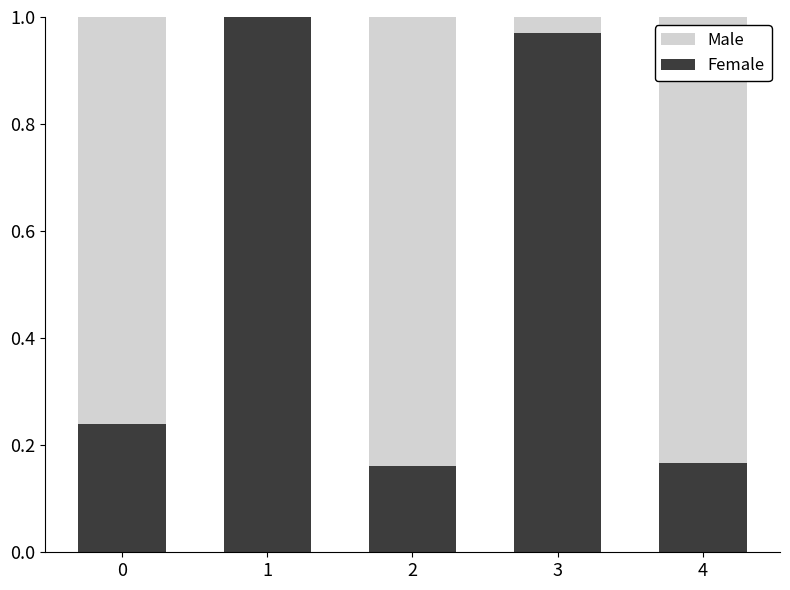

Is it true that Female equals 0.4 at 0?

False